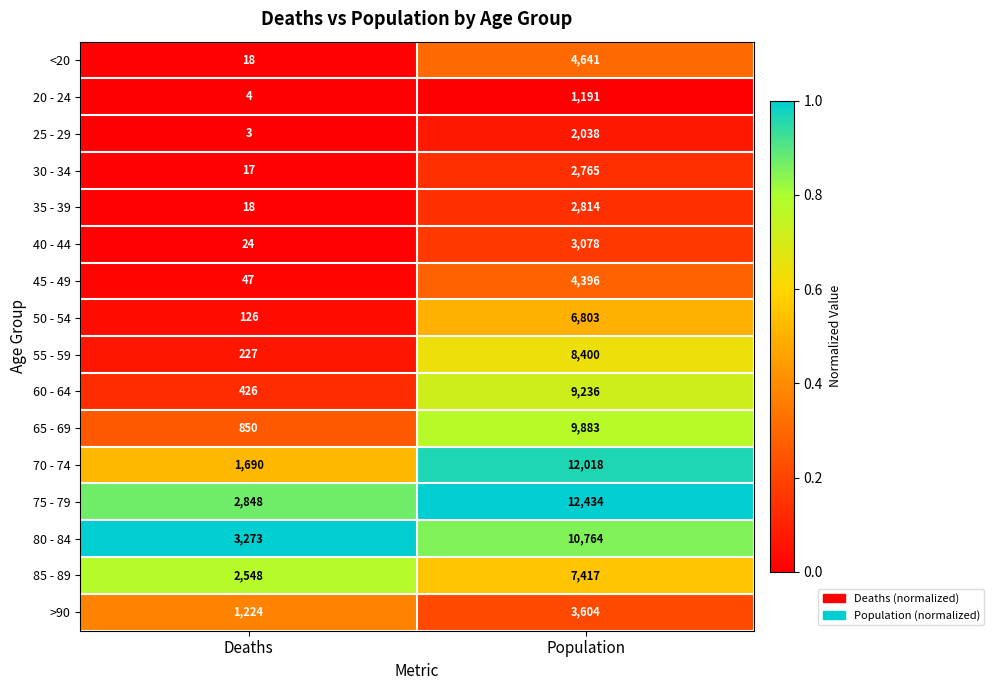

What is the greatest value displayed?

12434